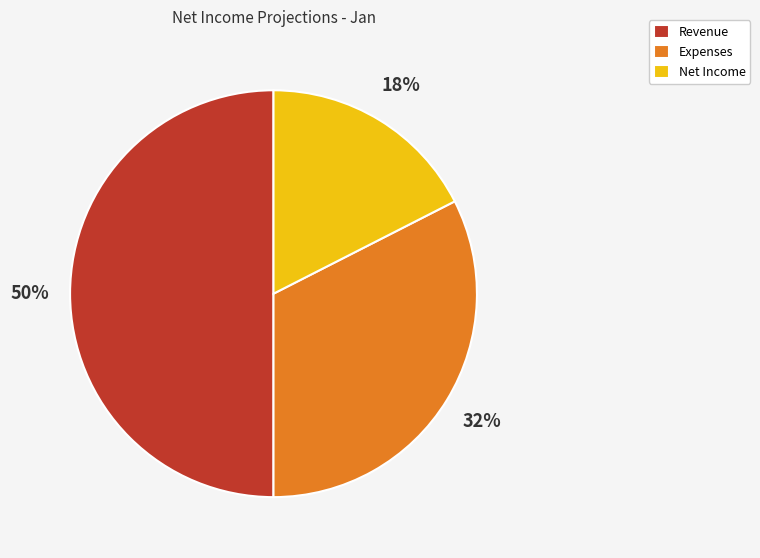

Does Expenses account for over 50% of the chart?

No